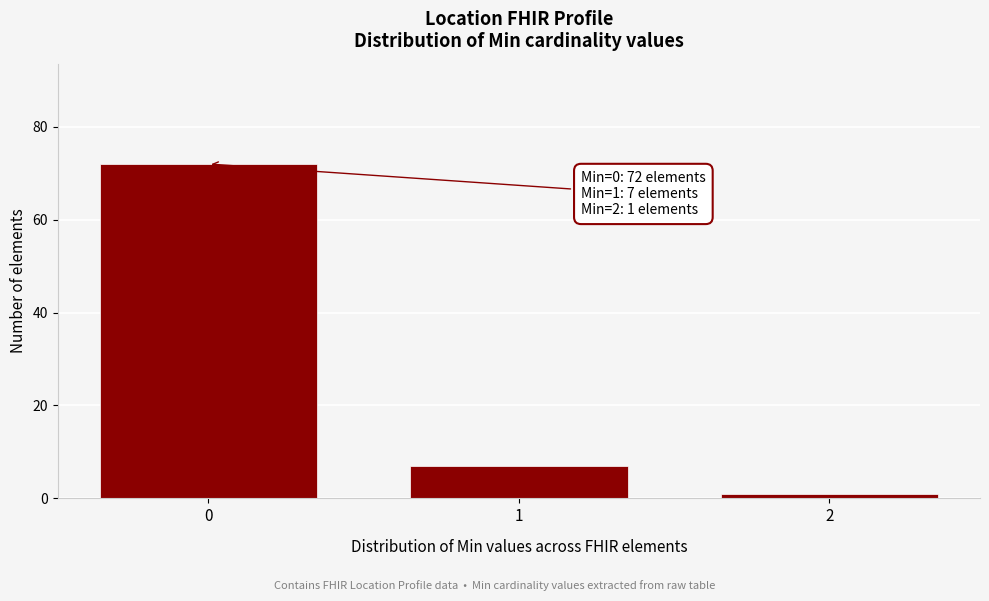

Which range on the x-axis has the tallest bar?

-0.5 to 0.5